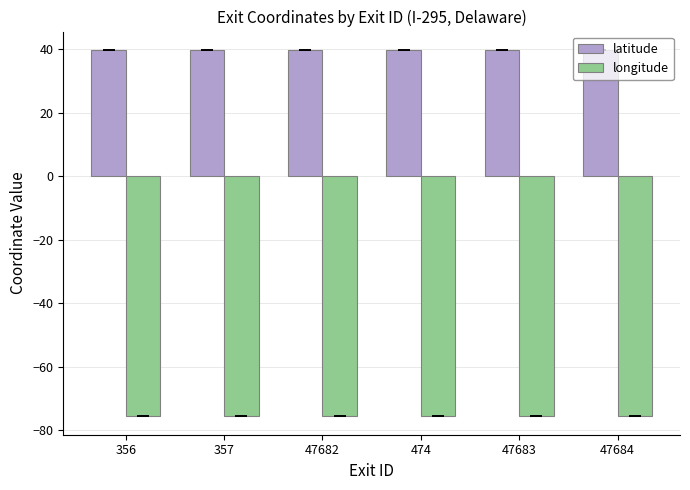

Which series has the largest total across all categories?

latitude